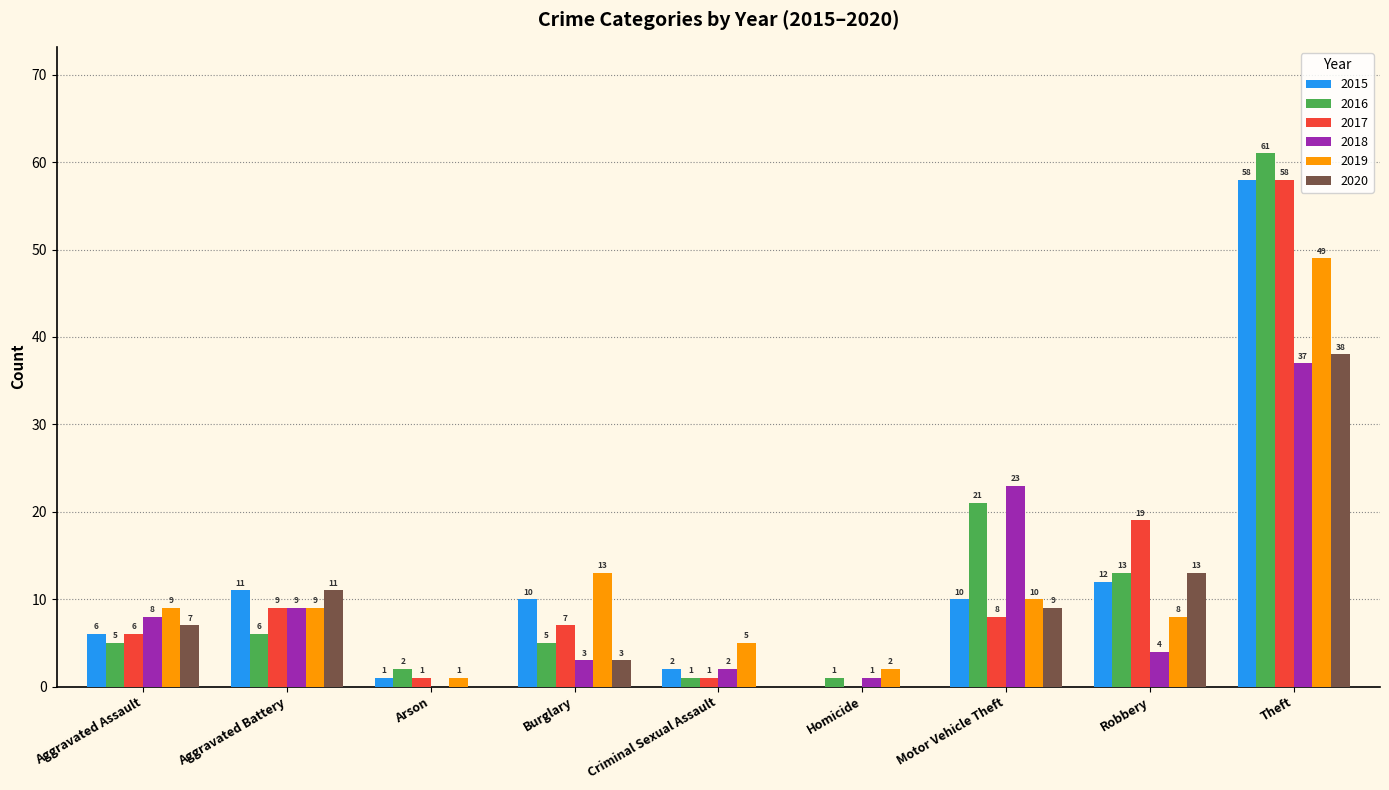

Reading left to right, transcribe all the data shown in this chart.

2015: 6	11	1	10	2	0	10	12	58
2016: 5	6	2	5	1	1	21	13	61
2017: 6	9	1	7	1	0	8	19	58
2018: 8	9	0	3	2	1	23	4	37
2019: 9	9	1	13	5	2	10	8	49
2020: 7	11	0	3	0	0	9	13	38